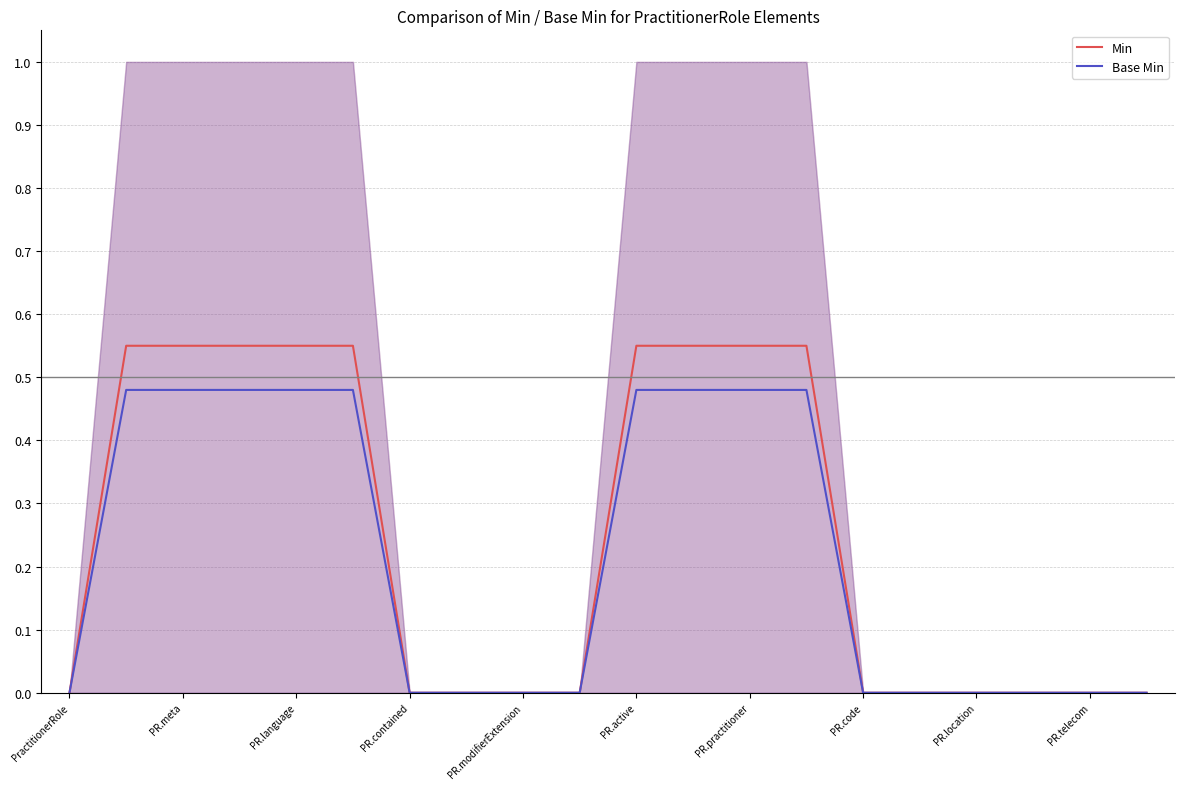

True or false: Min has a value of 0.8 at PR.language.

False